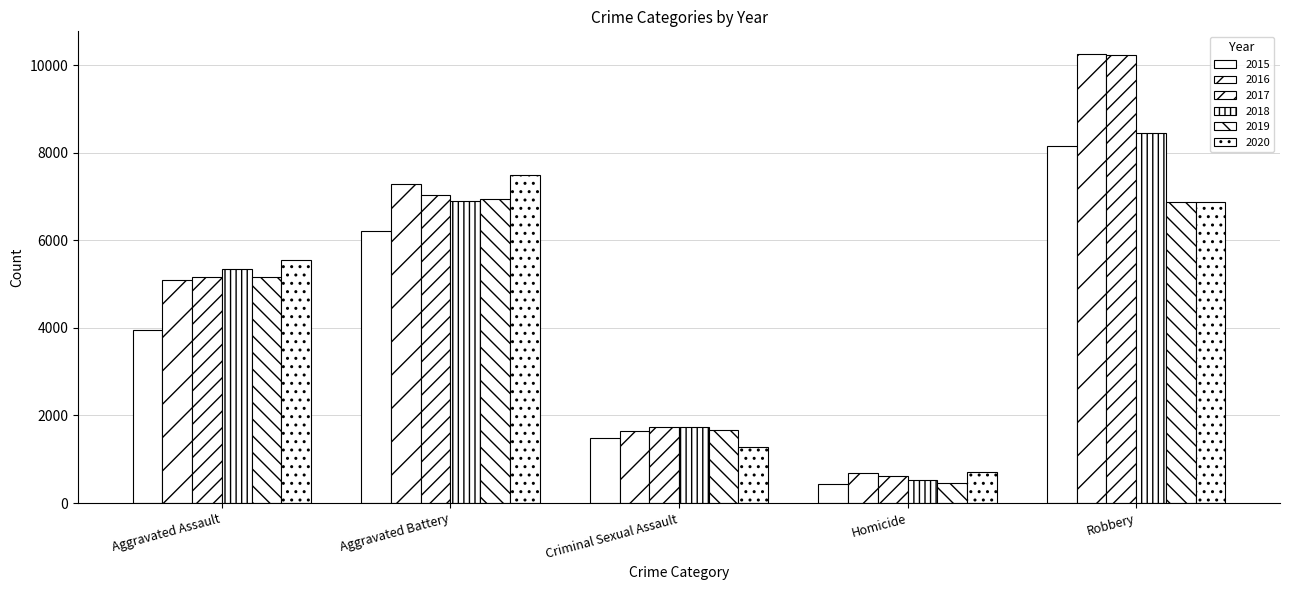

At which label does 2019 reach its minimum?

Homicide